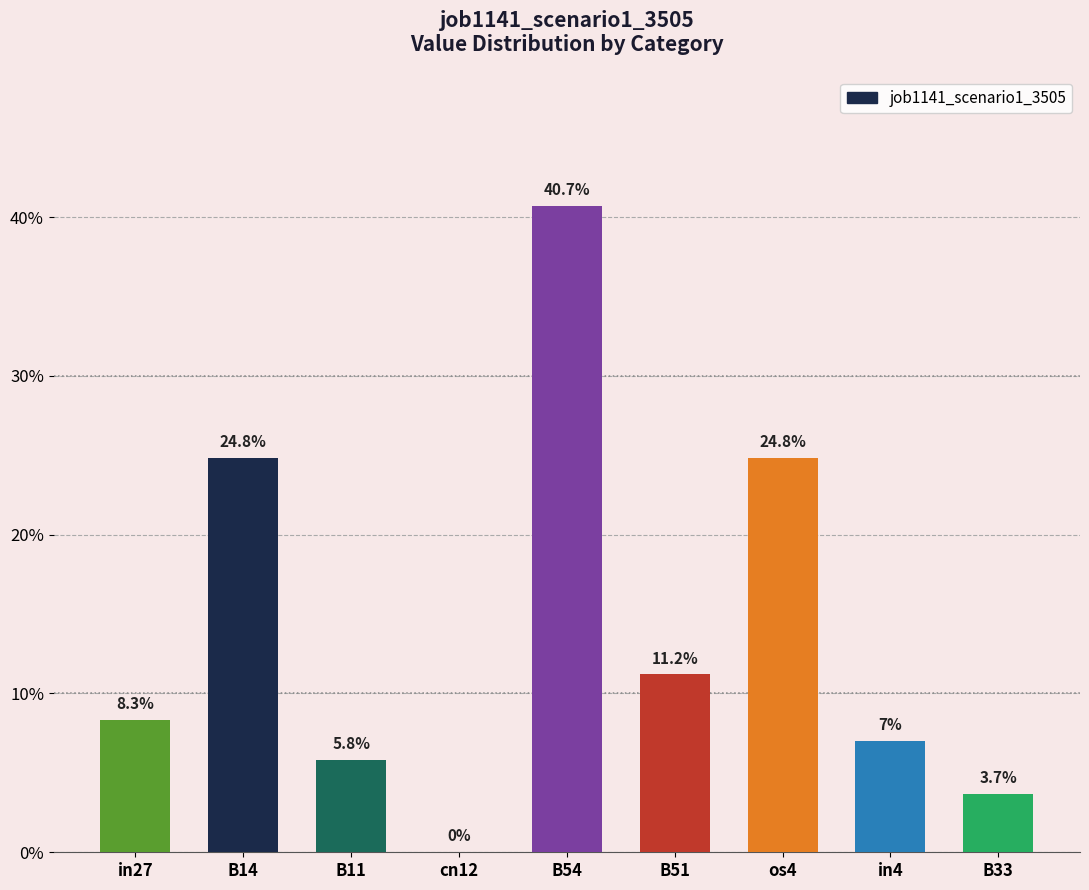

List the labels in order of value, largest first.

B54, B14, os4, B51, in27, in4, B11, B33, cn12